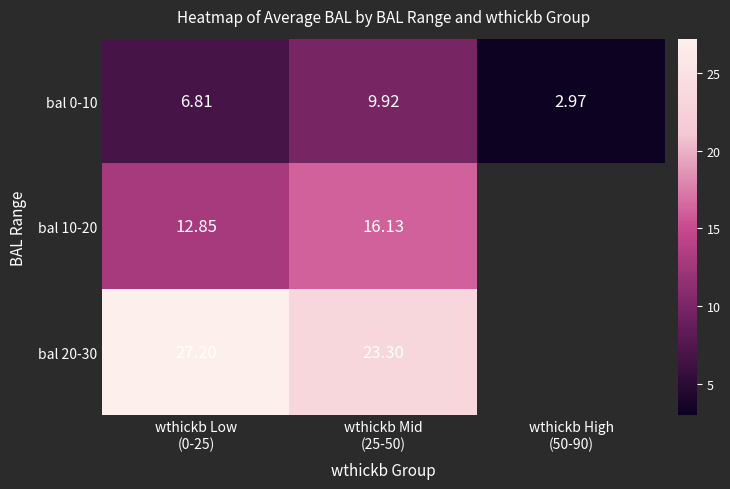

What is the total value across all series at wthickb Low
(0-25)?

46.9